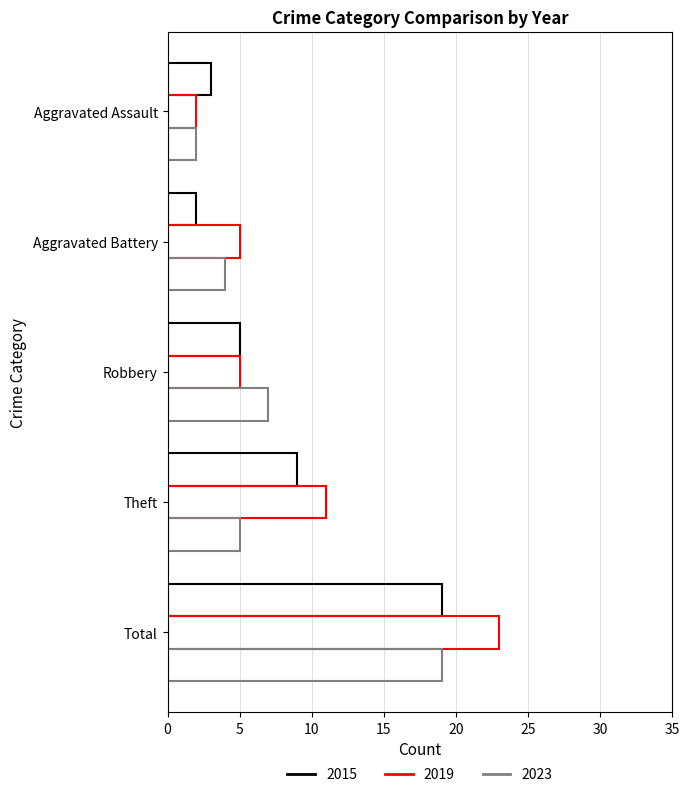

What is the smallest value displayed?

2